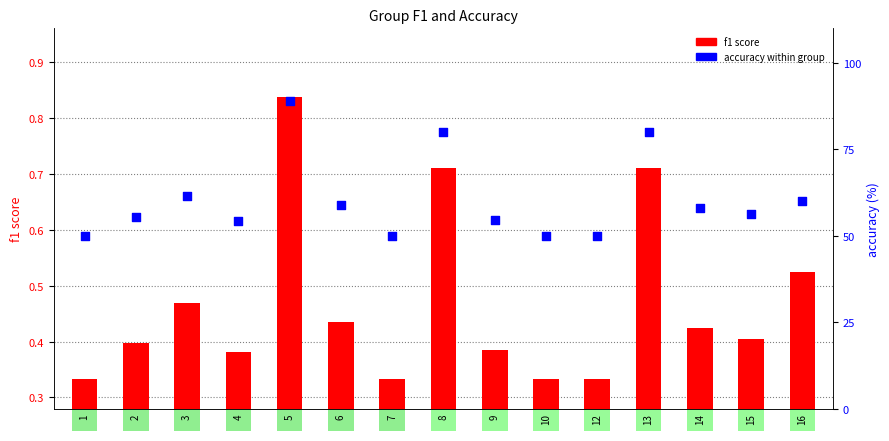

What is the total value across all series at 7?

50.3